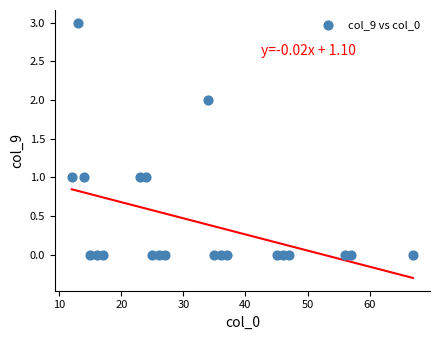

What is the range of Y values (max minus min)?

3